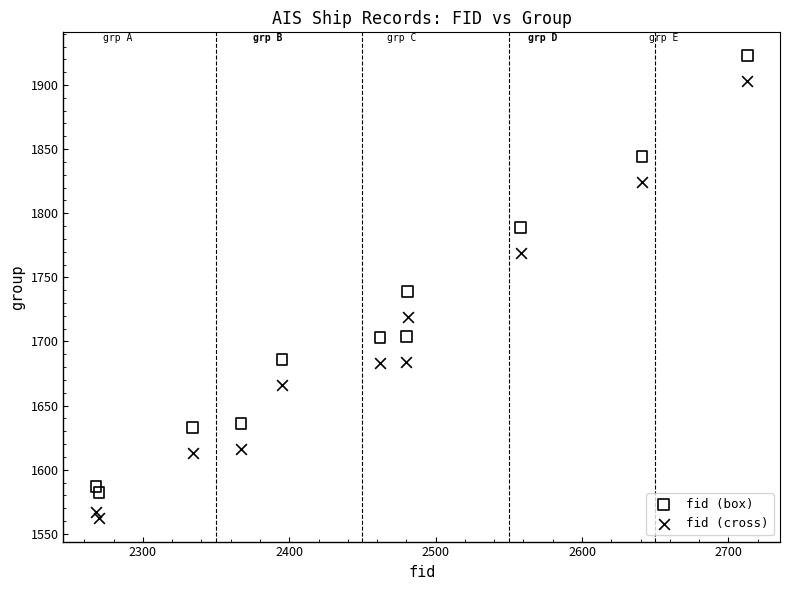

In the fid (cross) series, what Y value is closest to 1732?

1719